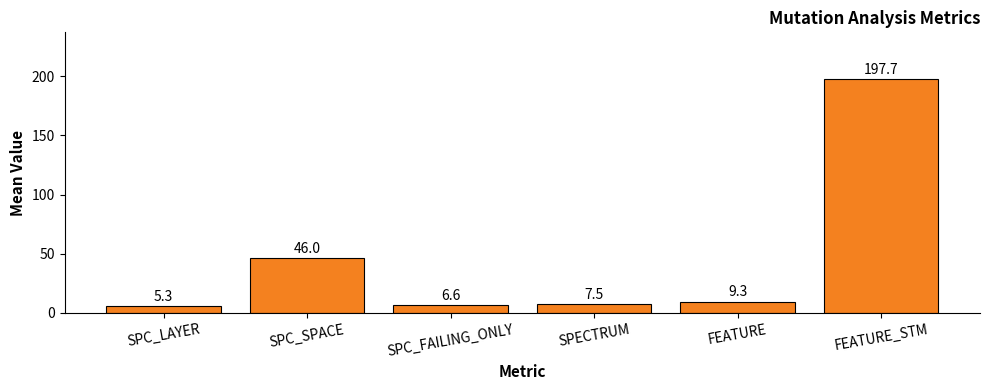

What is the minimum value shown in the chart?

5.3